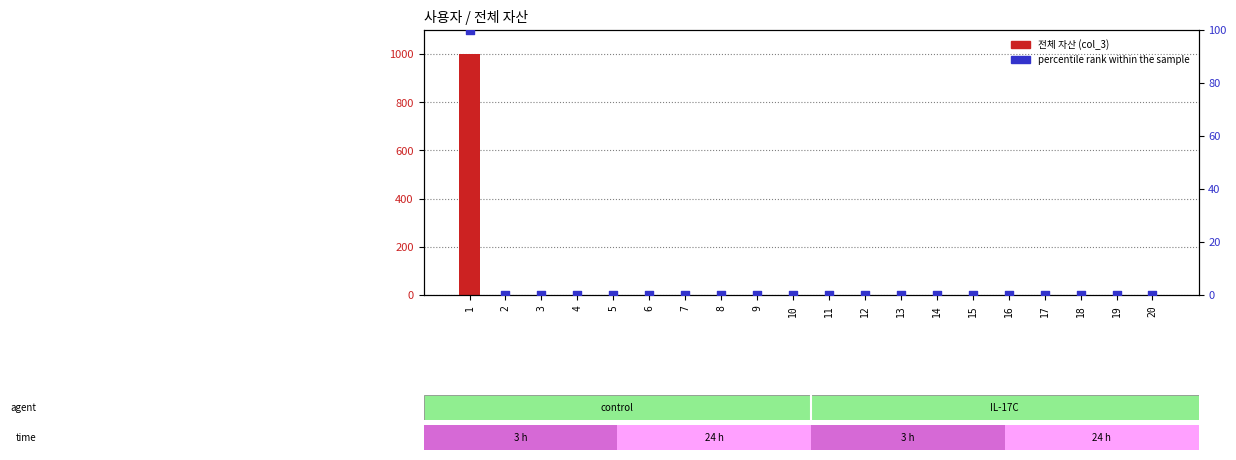

Which series reaches the minimum Y coordinate?

전체 자산 (col_3)